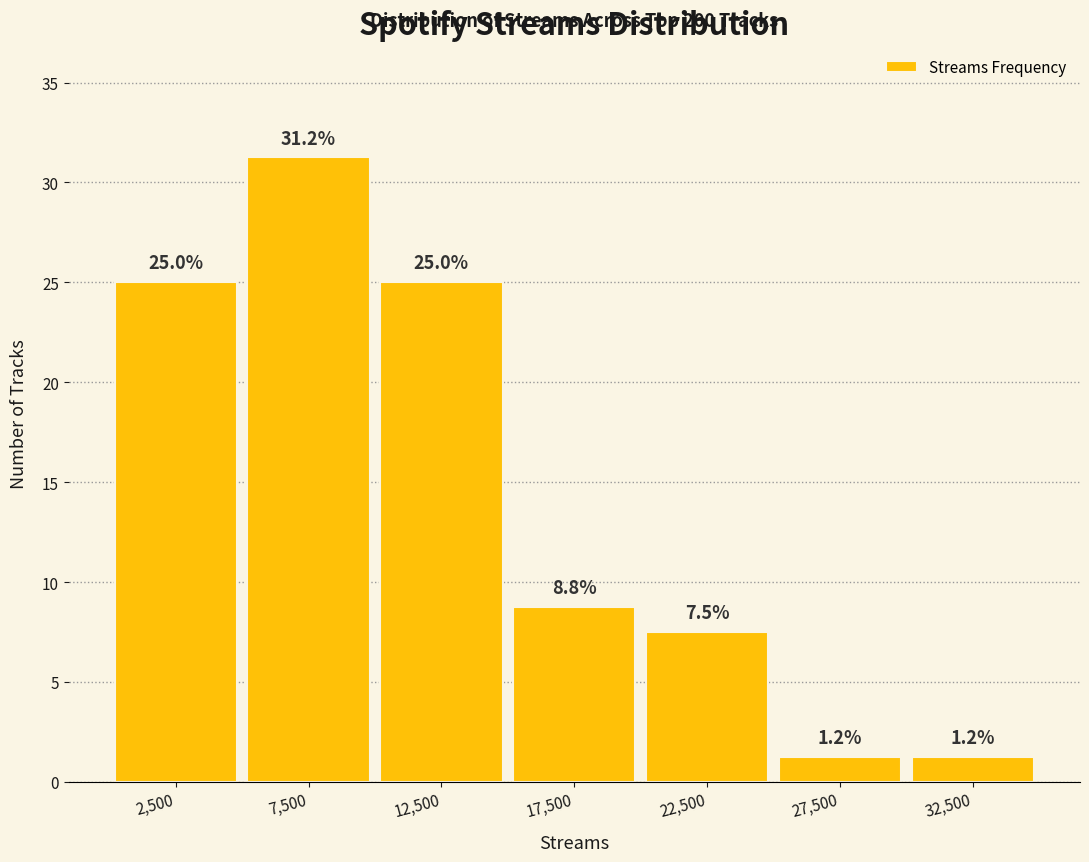

How tall is the bar that spans 5000 to 10000 on the x-axis?

31.2